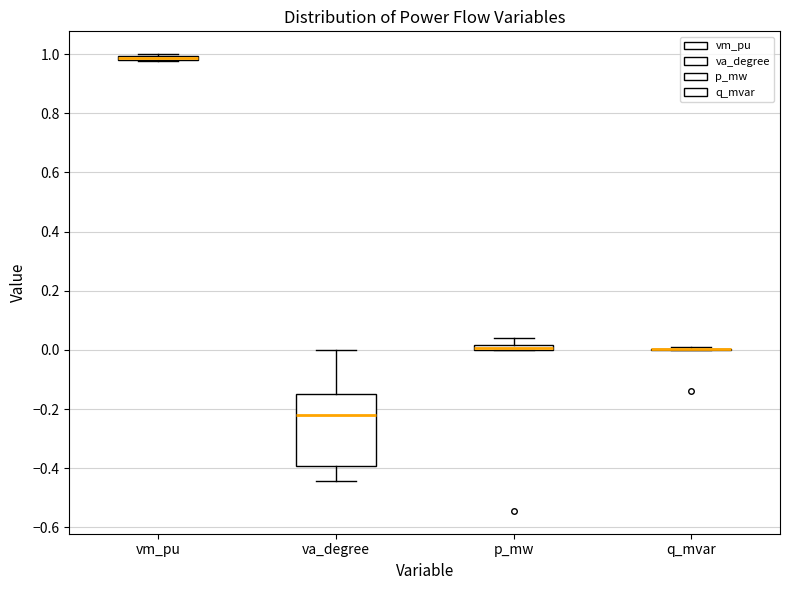

Comparing the boxes themselves (not the whiskers), which one is the tallest?

va_degree